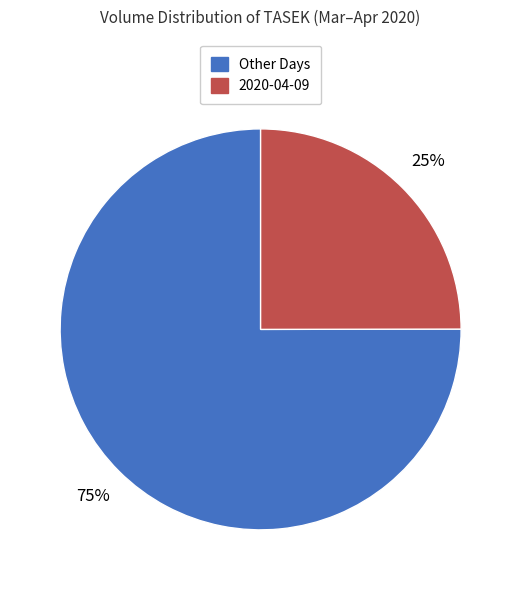

To the nearest percent, what is the difference between the largest and smallest slice percentages?

50%